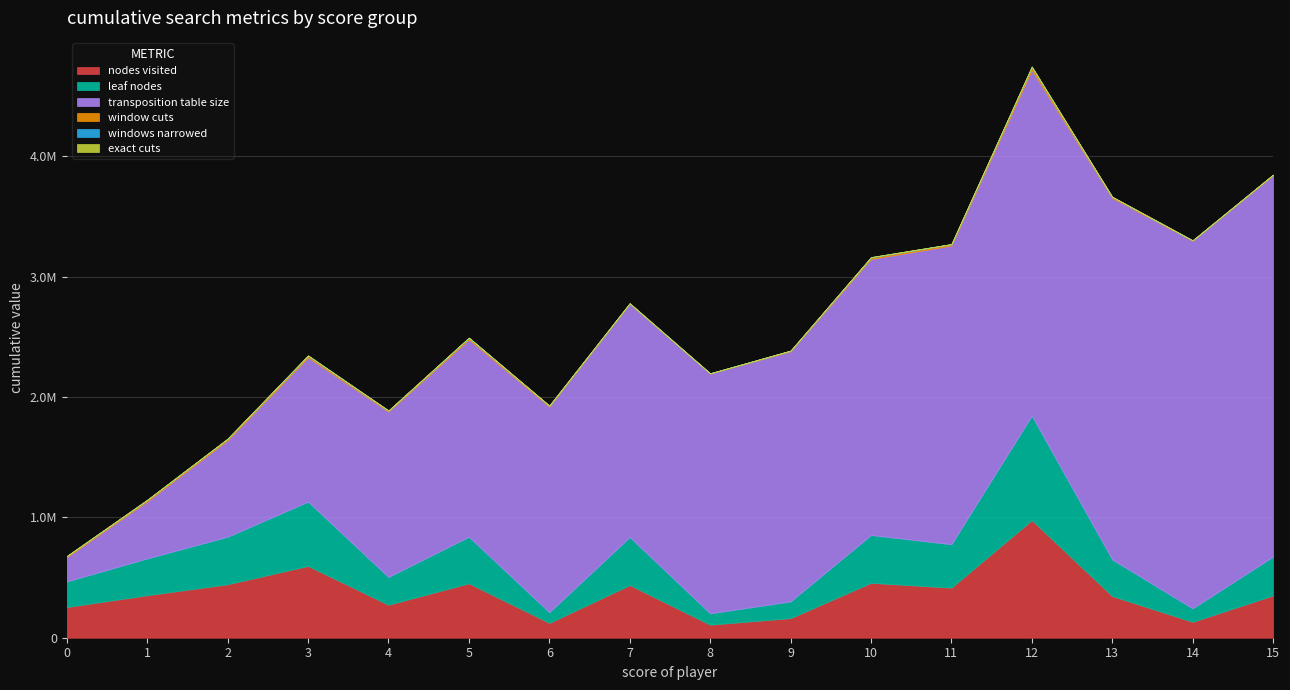

How many values in the nodes visited series are below 353016?

8